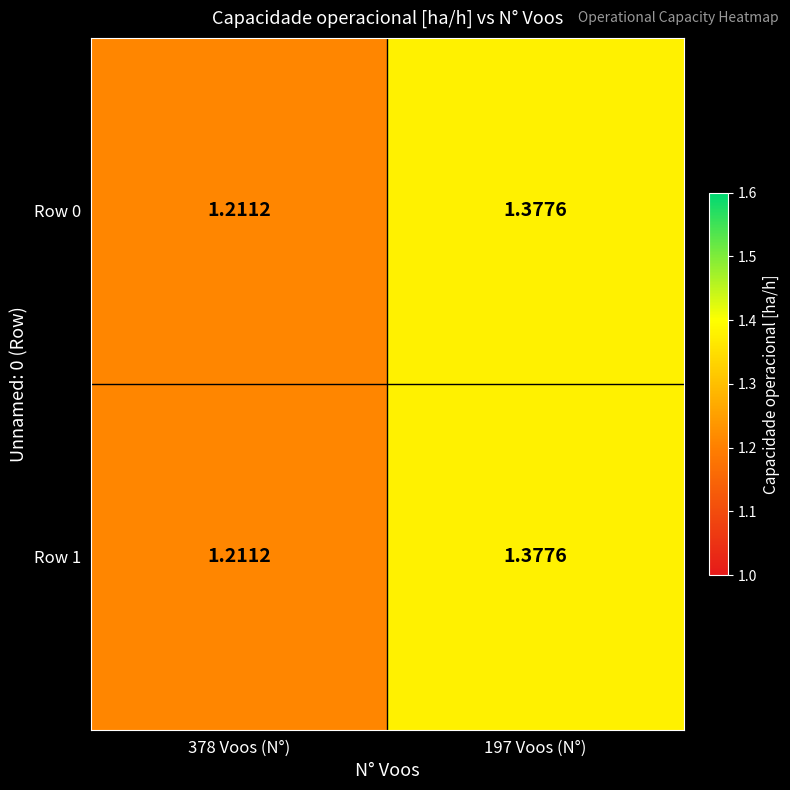

Rank the series by their maximum value, from highest to lowest.

Row 0, Row 1